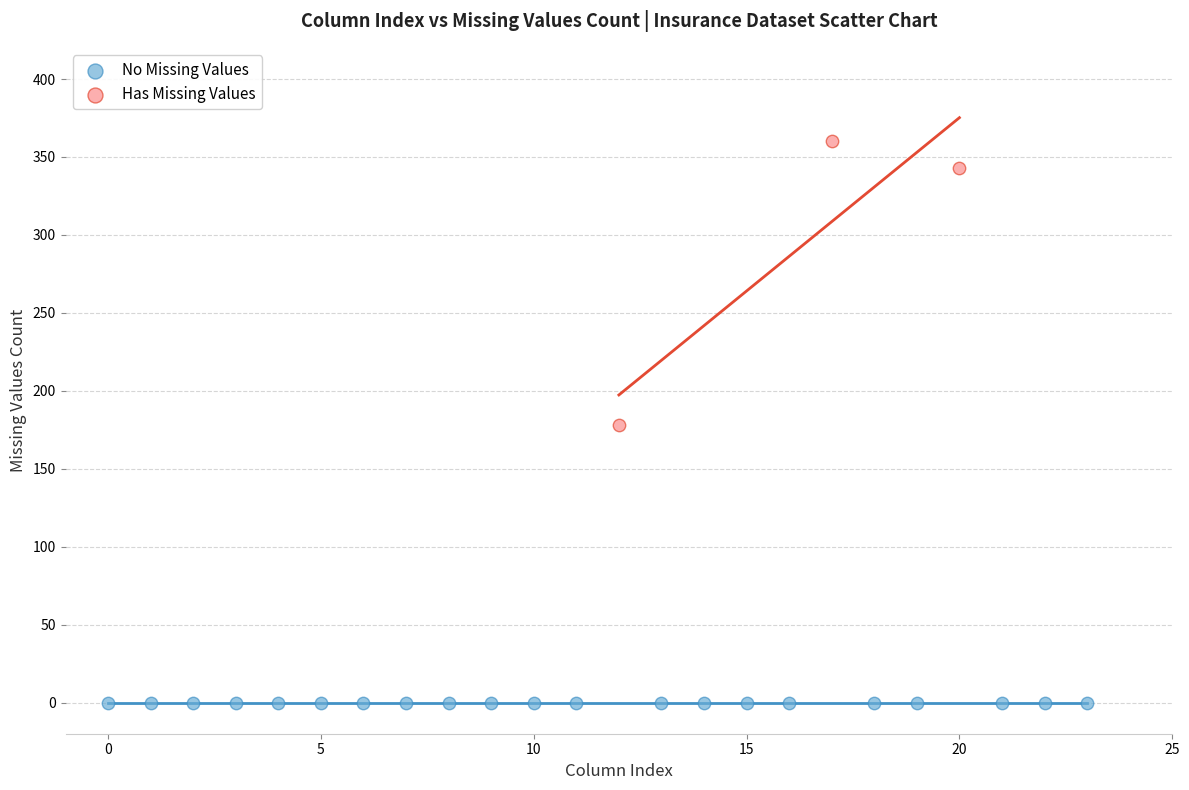

Which series contains the lowest Y value?

No Missing Values